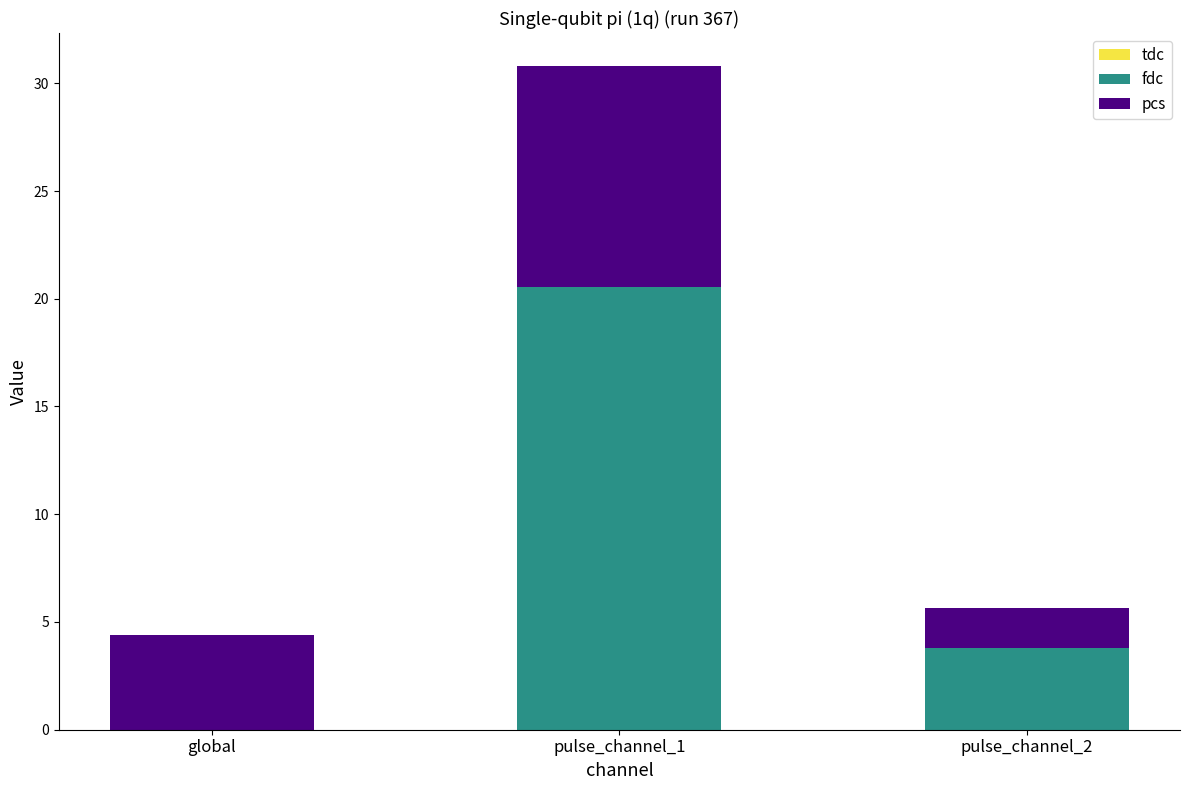

Reading left to right, list the values for the fdc series.

global=0.0	pulse_channel_1=20.5	pulse_channel_2=3.8